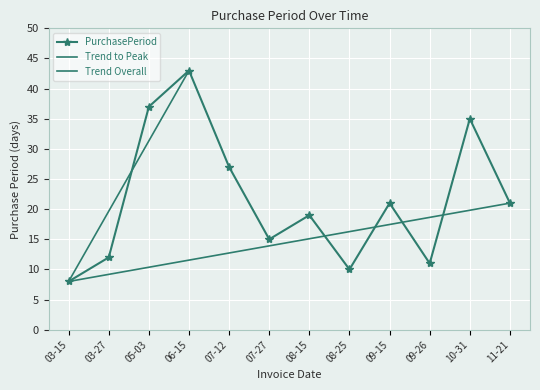

The PurchasePeriod series shows 25 at 07-27. True or false?

False